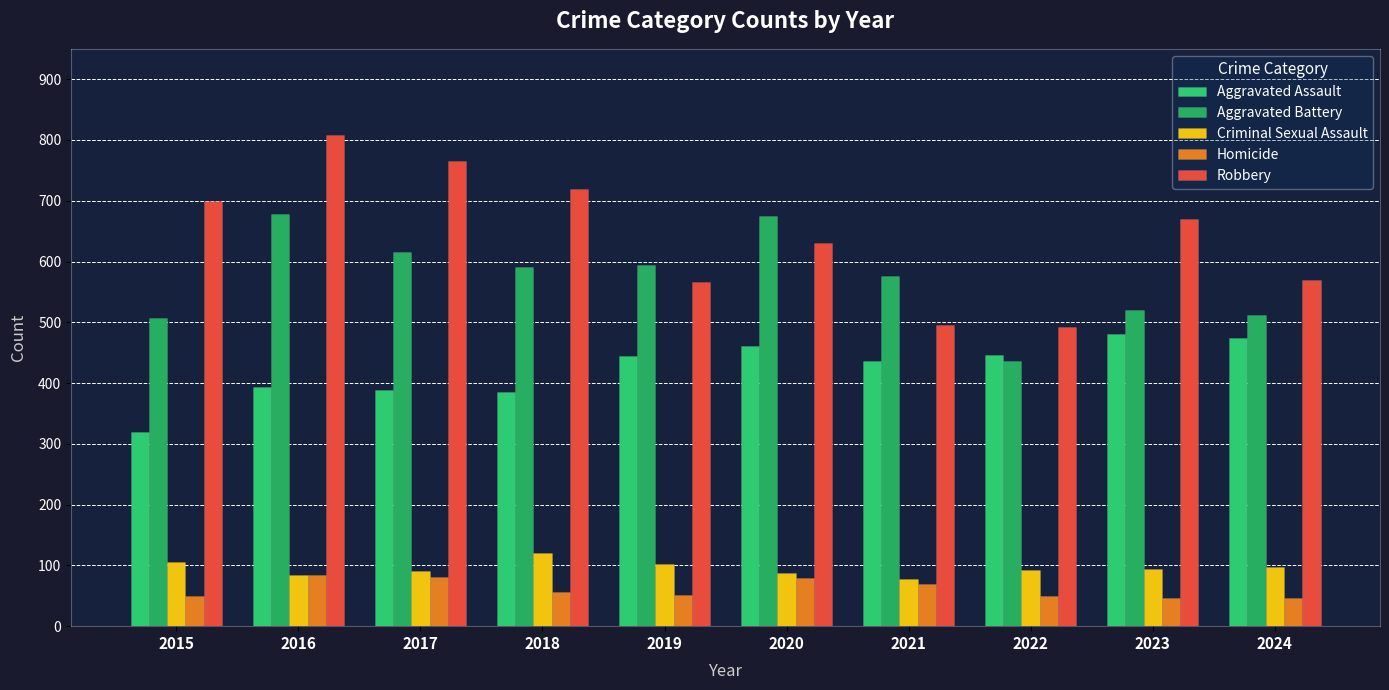

What is the maximum value shown in the chart?

808